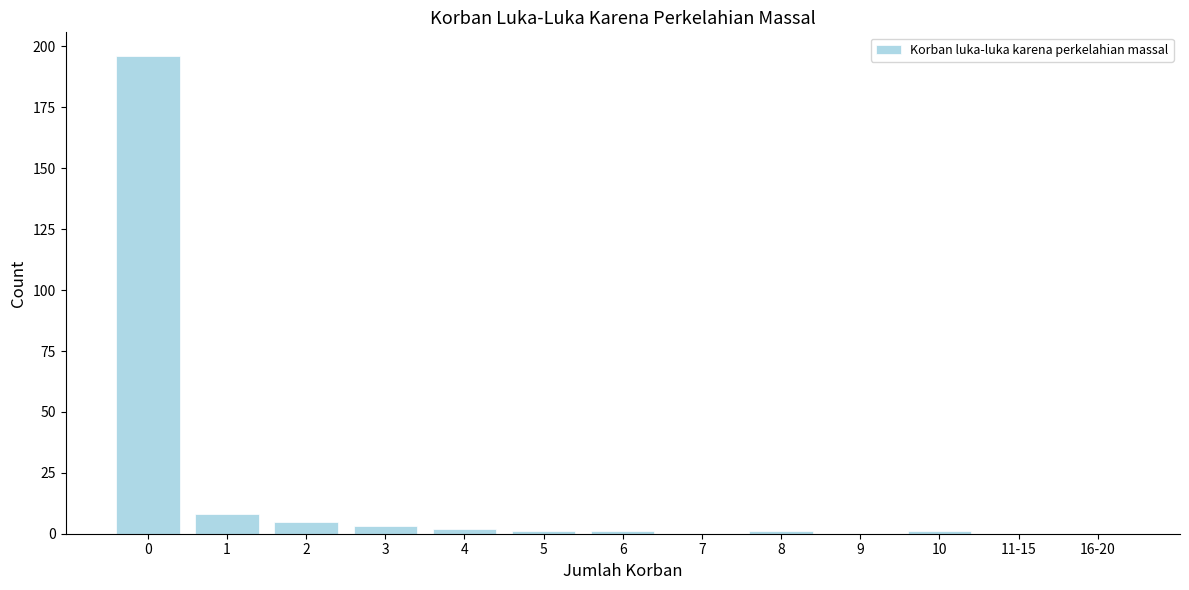

Reading left to right, what are all the values shown in this chart?

0=196	1=8	2=5	3=3	4=2	5=1	6=1	7=0	8=1	9=0	10=1	11-15=0	16-20=0